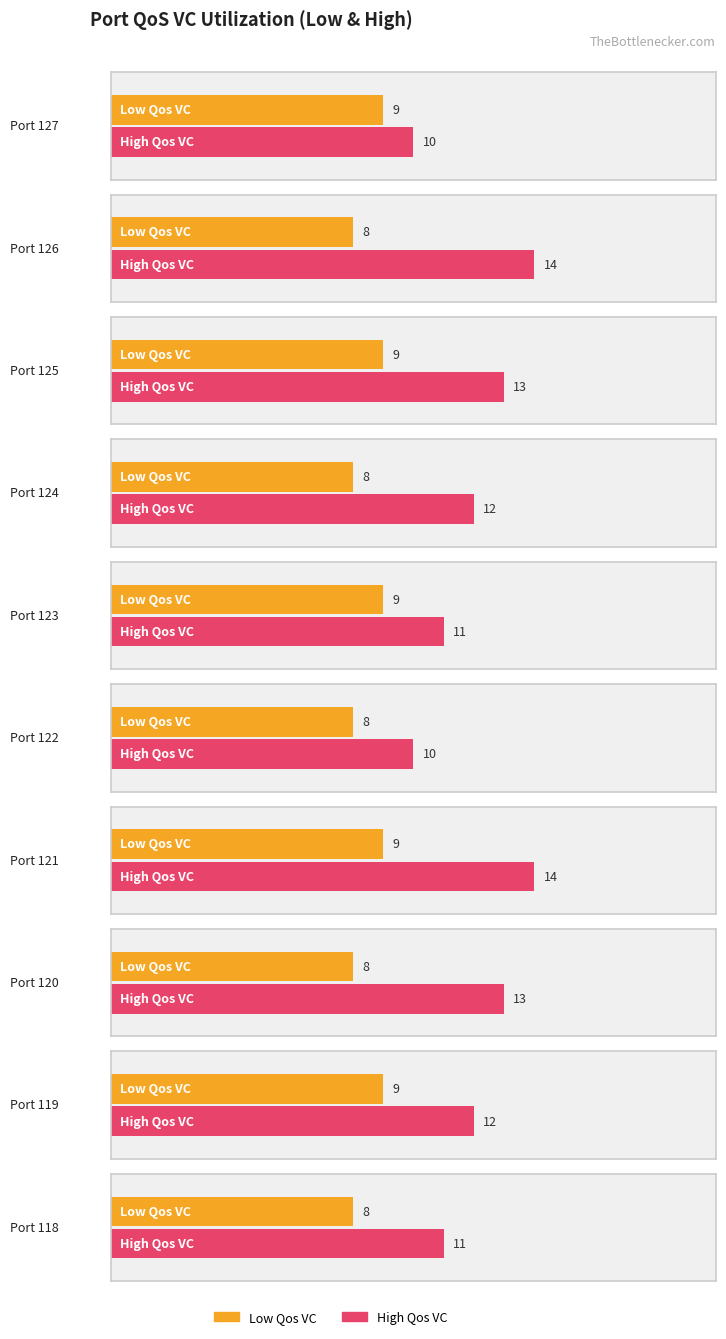

Which series has the largest range (max minus min)?

High Qos VC